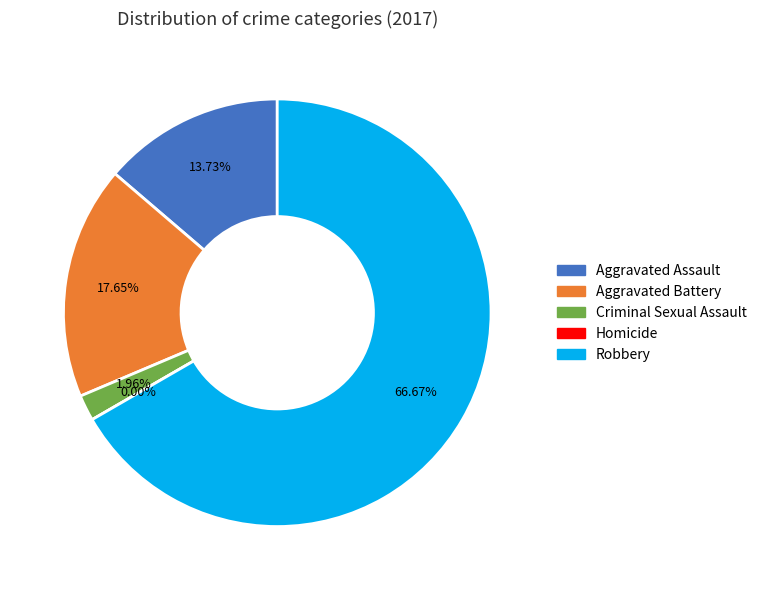

Does Homicide account for over 50% of the chart?

No